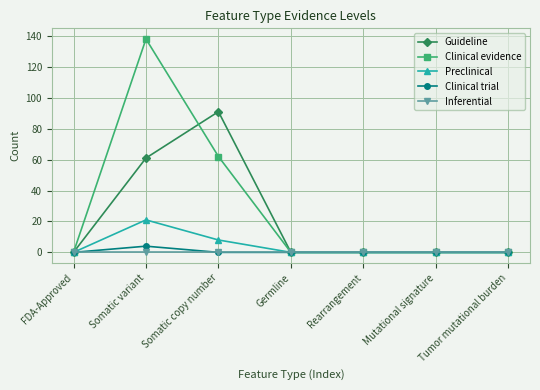

What is the maximum value shown in the chart?

138